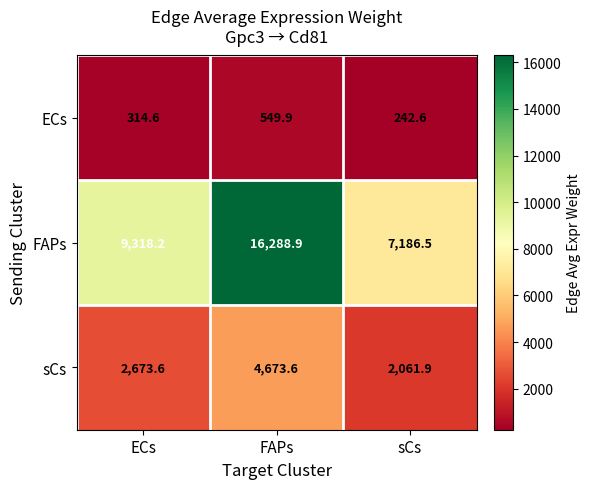

Is the value of sCs at ECs greater than the value of FAPs at FAPs?

No